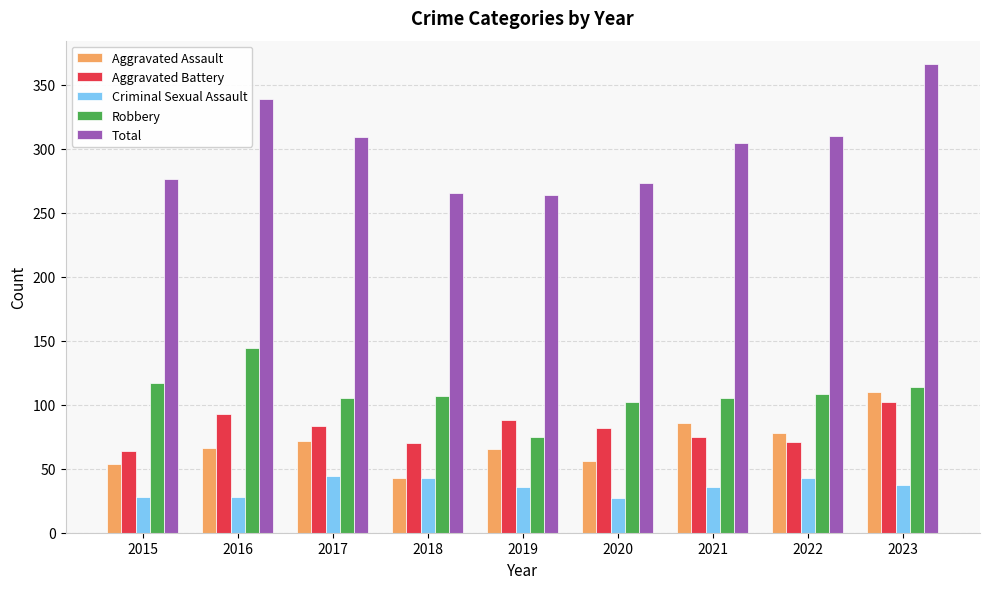

What is the minimum value for Aggravated Assault?

43